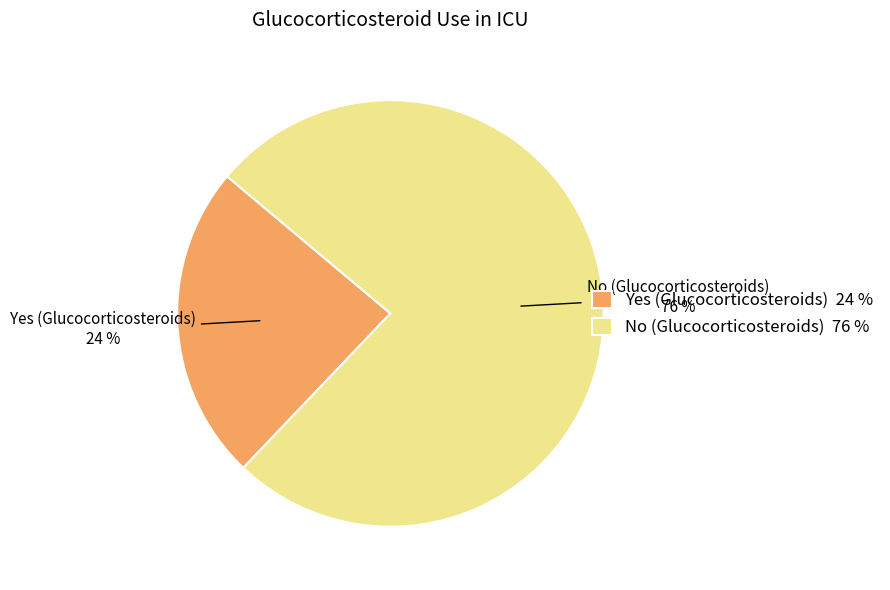

Between No (Glucocorticosteroids) and Yes (Glucocorticosteroids), which is larger?

No (Glucocorticosteroids)